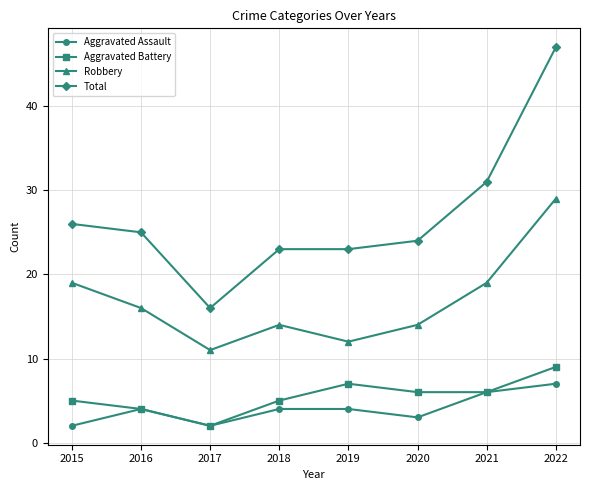

Is this an area chart (filled region under the line)?

No